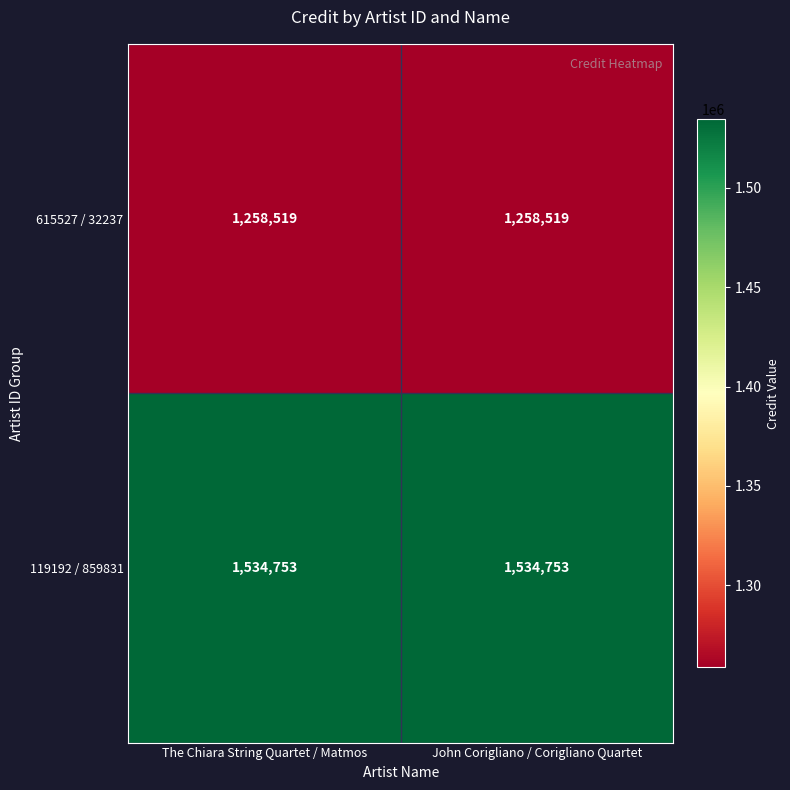

Is the value of 615527 / 32237 at The Chiara String Quartet / Matmos greater than the value of 119192 / 859831 at John Corigliano / Corigliano Quartet?

No